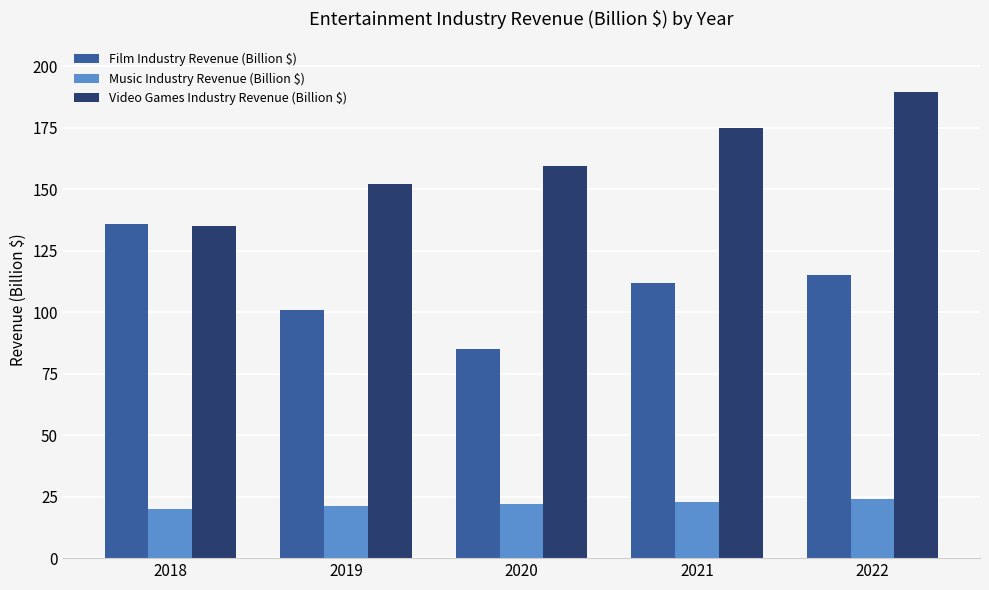

What is the difference between the maximum and minimum values in the Video Games Industry Revenue (Billion $) series?

54.6